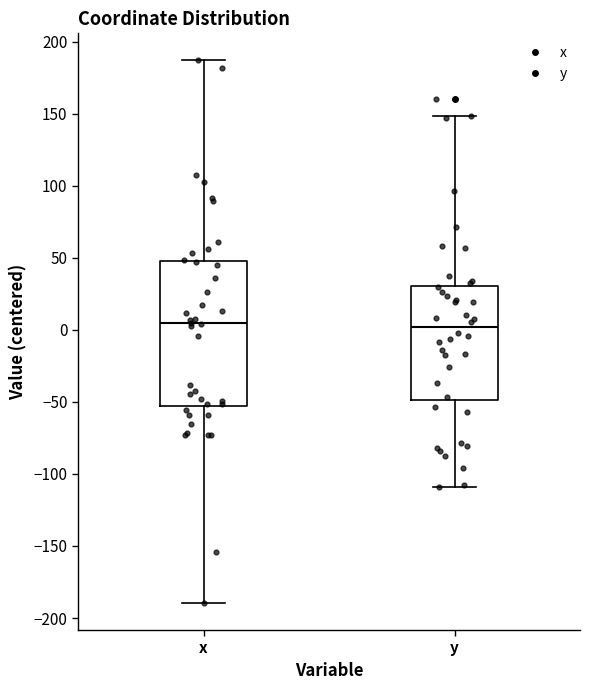

Reading left to right, read every box against the y-axis: the position of its median line, the range the box covers, and the ends of its whiskers. The values are not printed on the chart, so give them approximately, as read against the axis.

x: median 5, box -55 to 50, whiskers -190 to 185
y: median 0, box -50 to 30, whiskers -110 to 150